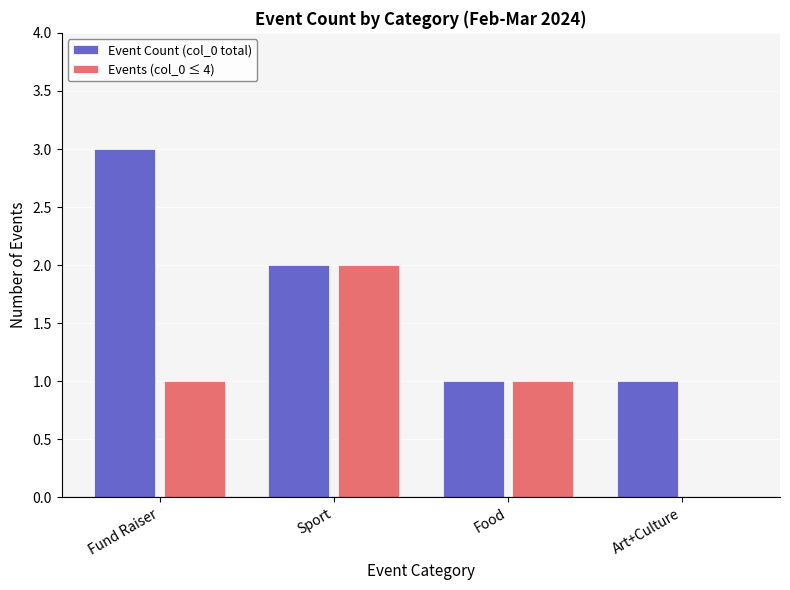

How many groups of bars are there?

4